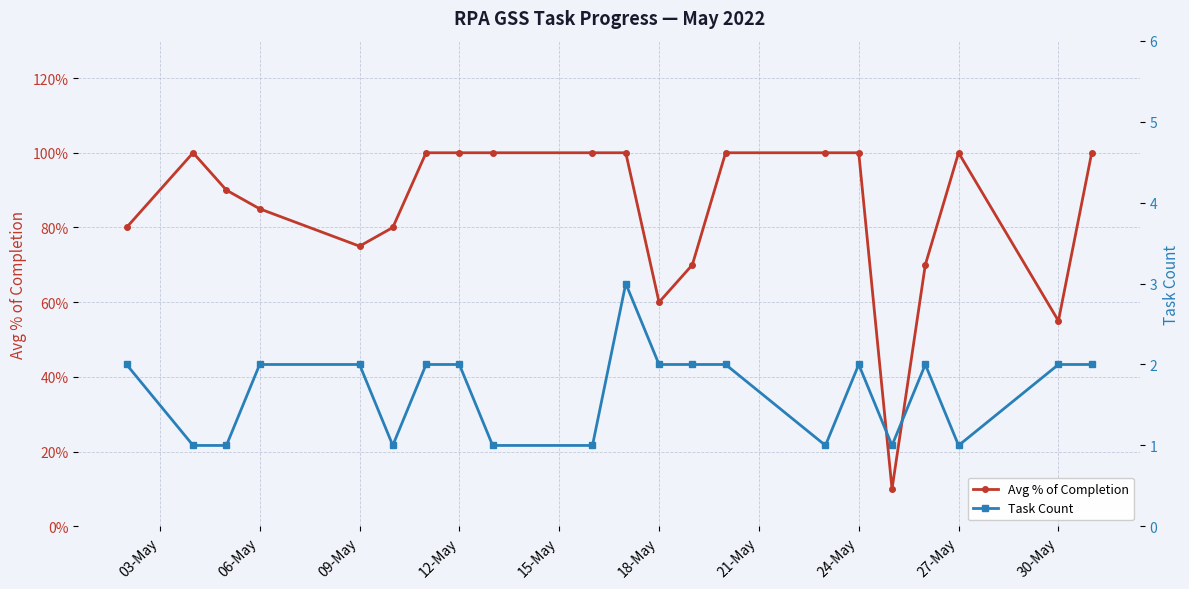

True or false: Avg % of Completion has more than 2 points higher than both neighbors.

False